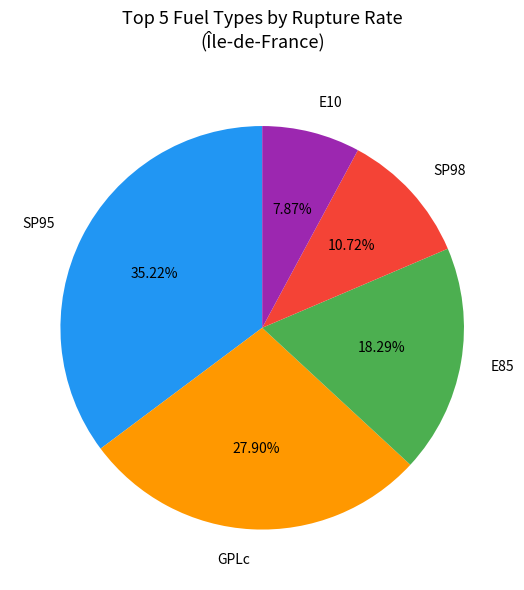

Between E10 and SP95, which is larger?

SP95